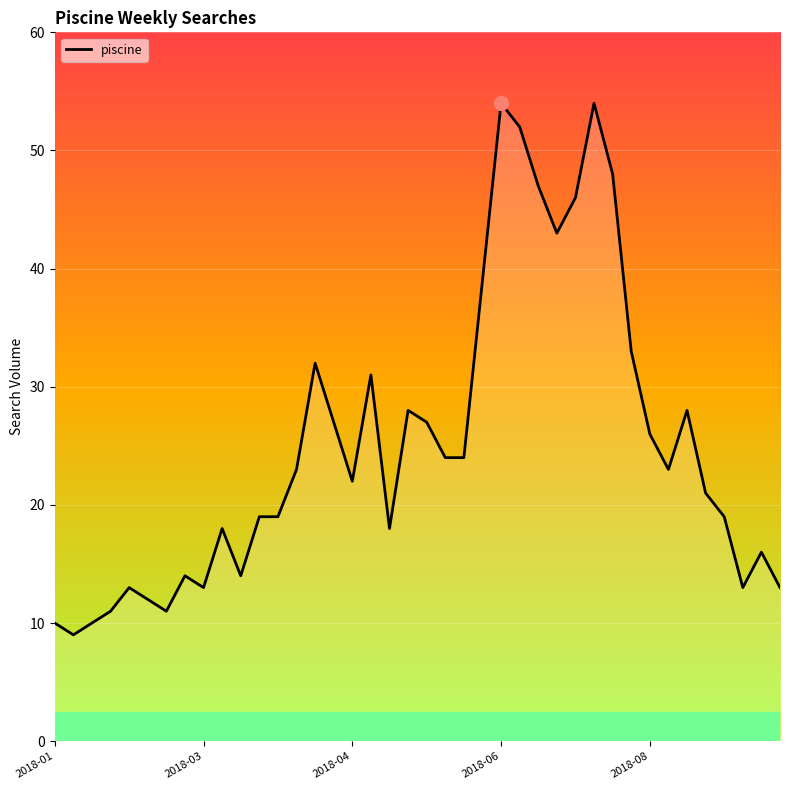

What is the greatest value displayed?

54